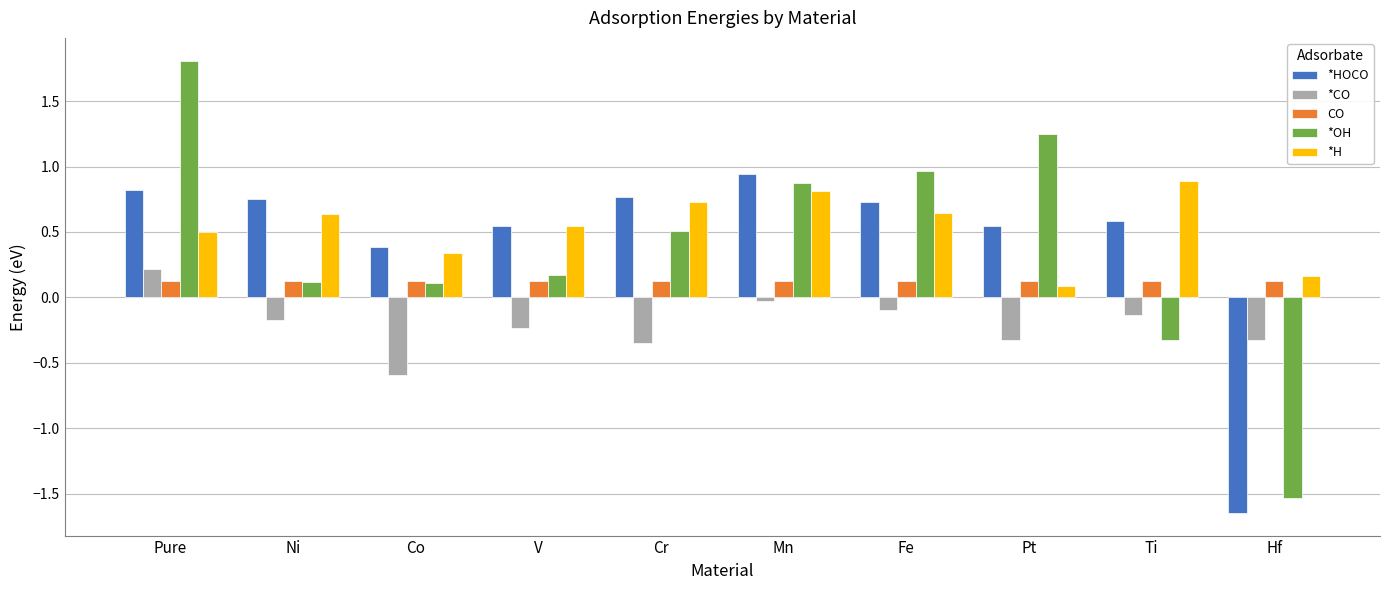

Which category has the highest value across all series?

Pure